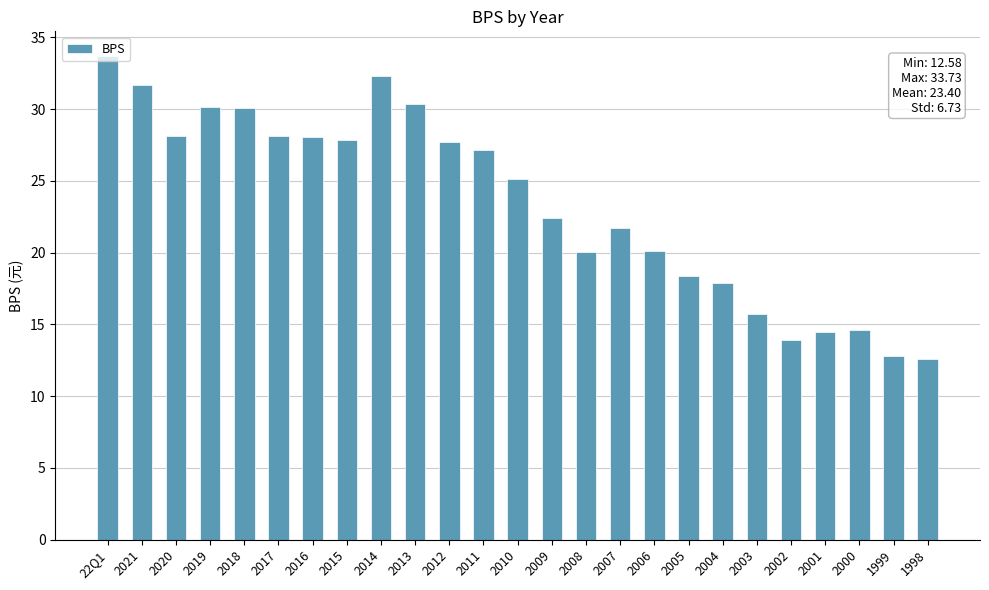

What is the difference between the values at 2006 and 2010?

5.0